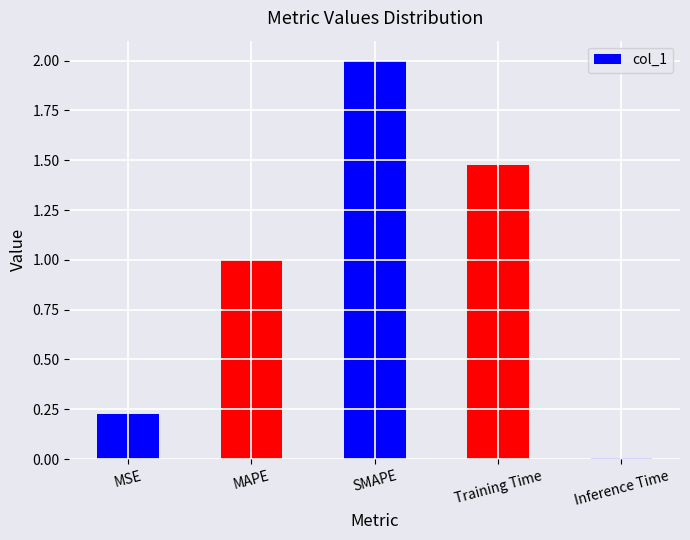

Rank the categories by value from lowest to highest.

Inference Time, MSE, MAPE, Training Time, SMAPE